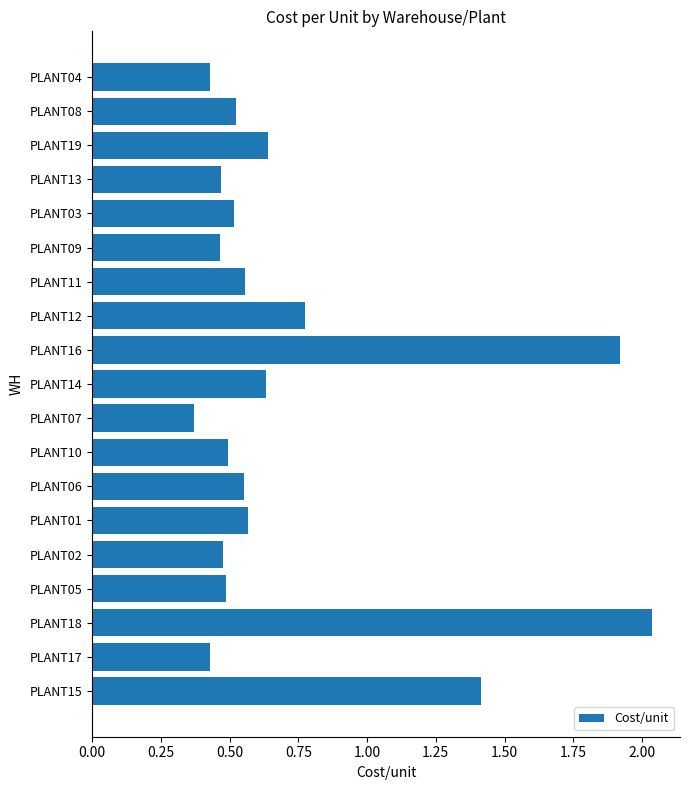

True or false: the data shows 0.1 at PLANT11.

False